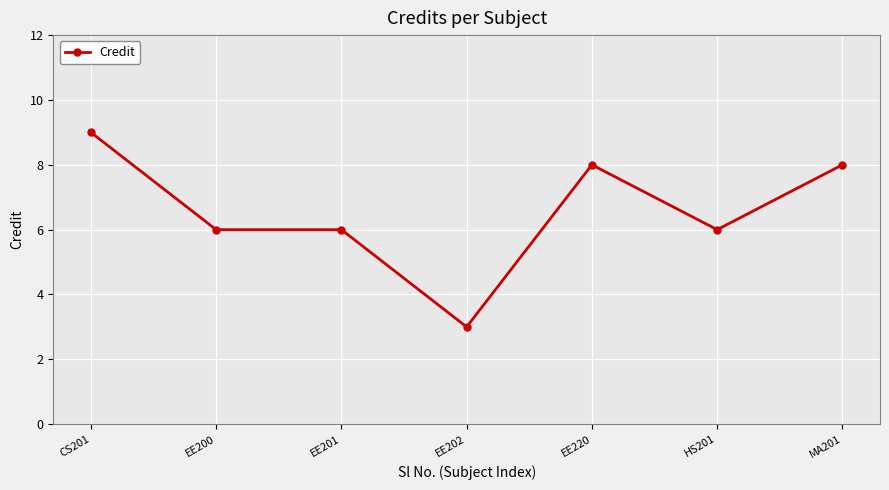

How many lines are shown in the chart?

1